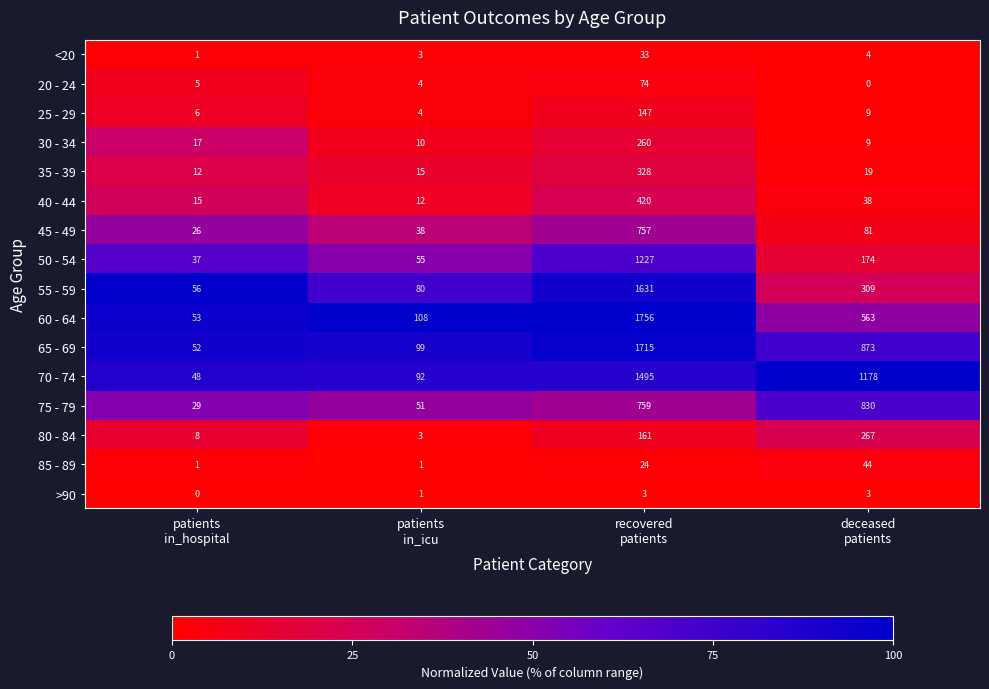

Which series has the largest range (max minus min)?

60 - 64